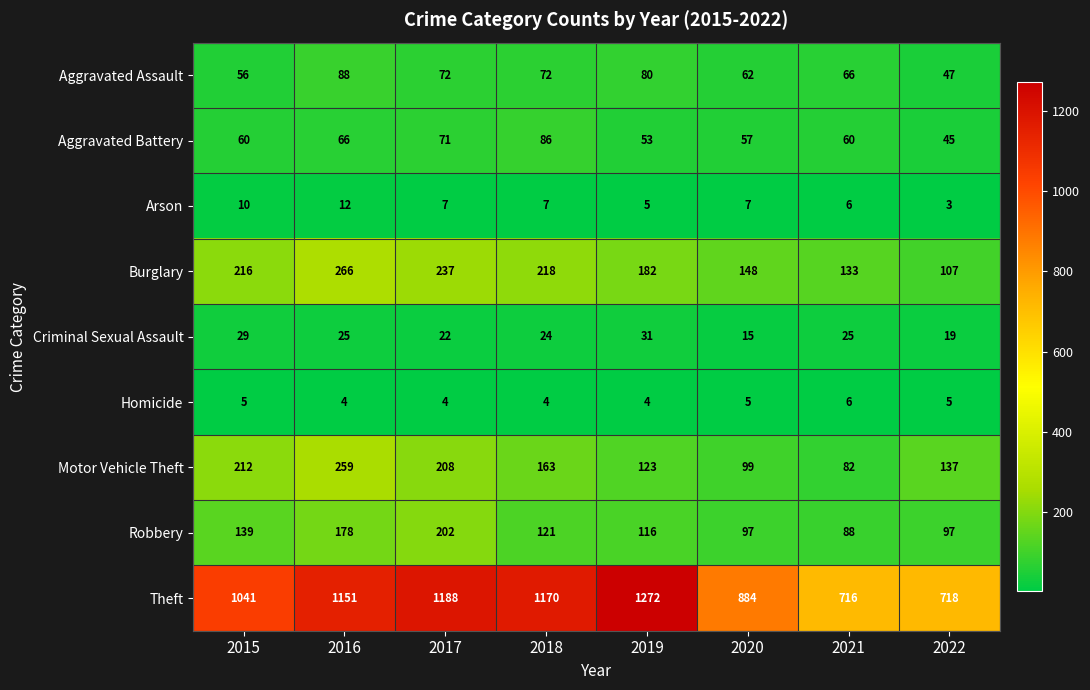

What is the spread (max minus min) of values at 2017?

1184